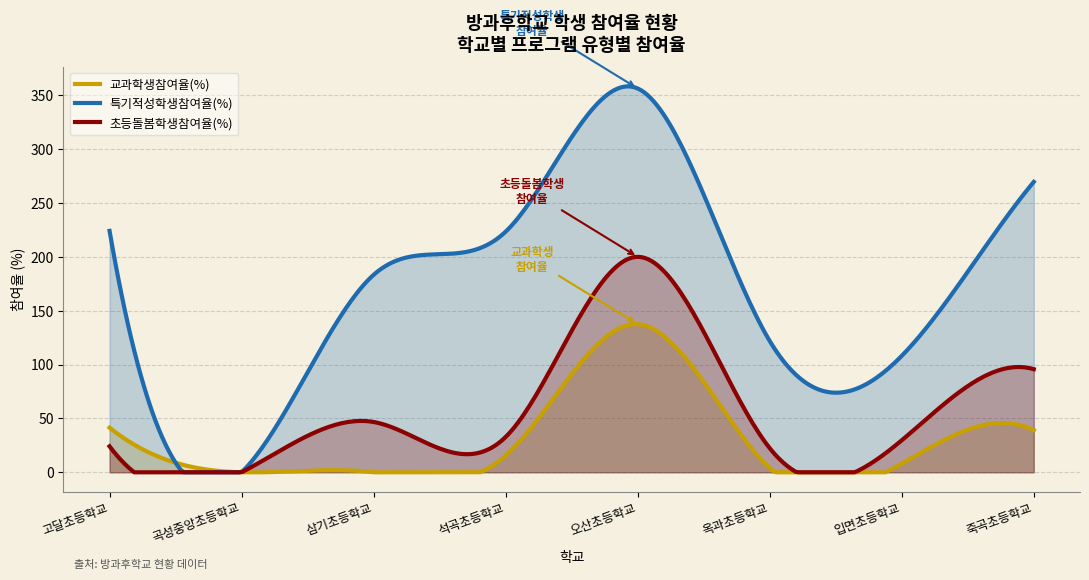

At which category does 초등돌봄학생참여율(%) reach its first local valley?

곡성중앙초등학교